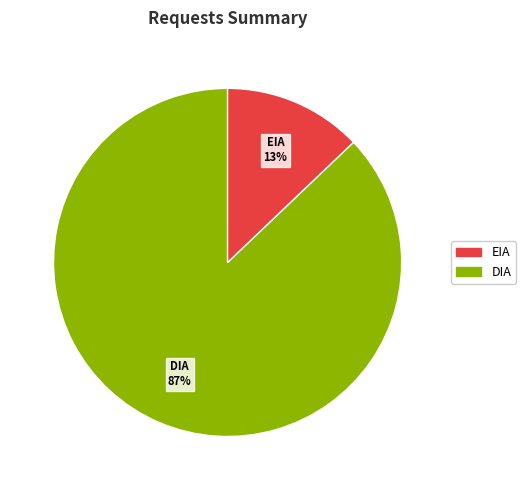

The EIA slice represents 13% of the pie. True or false?

True